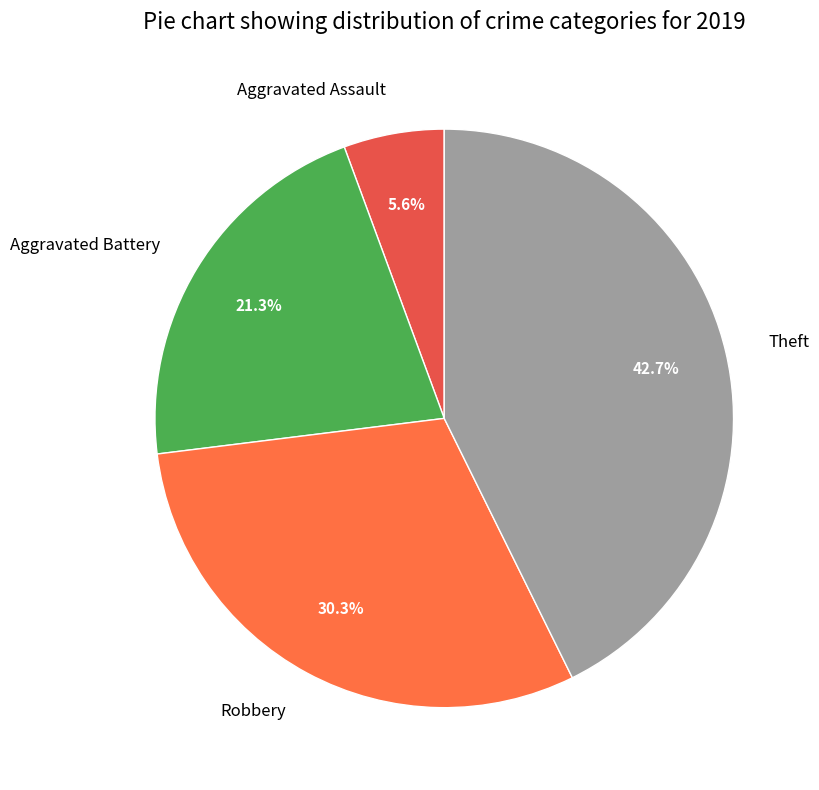

What is the ratio of the value at Theft to the value at Aggravated Battery?

2.0